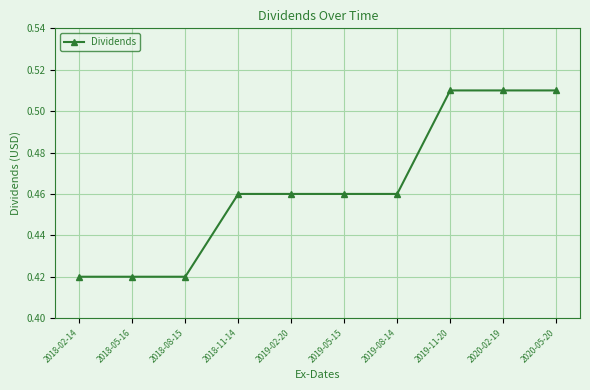

Does the chart have visible grid lines?

Yes